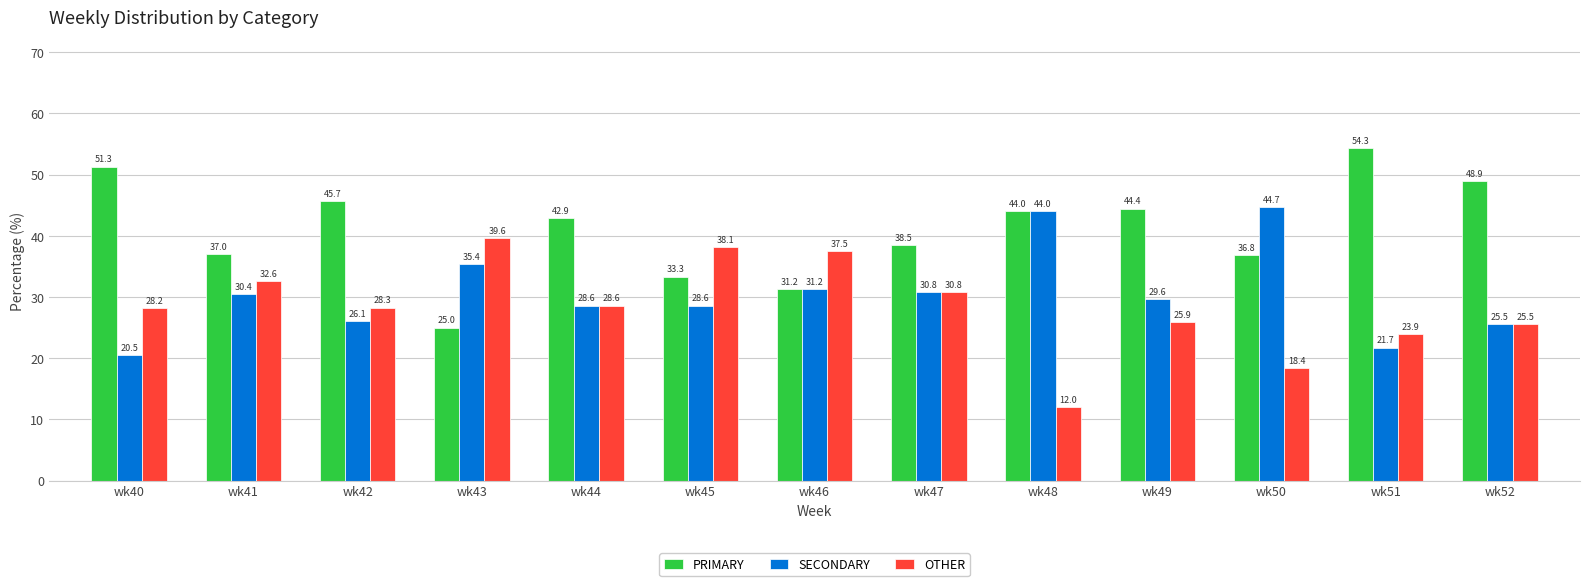

What is the sum of the SECONDARY values at wk40 and wk50?

65.2